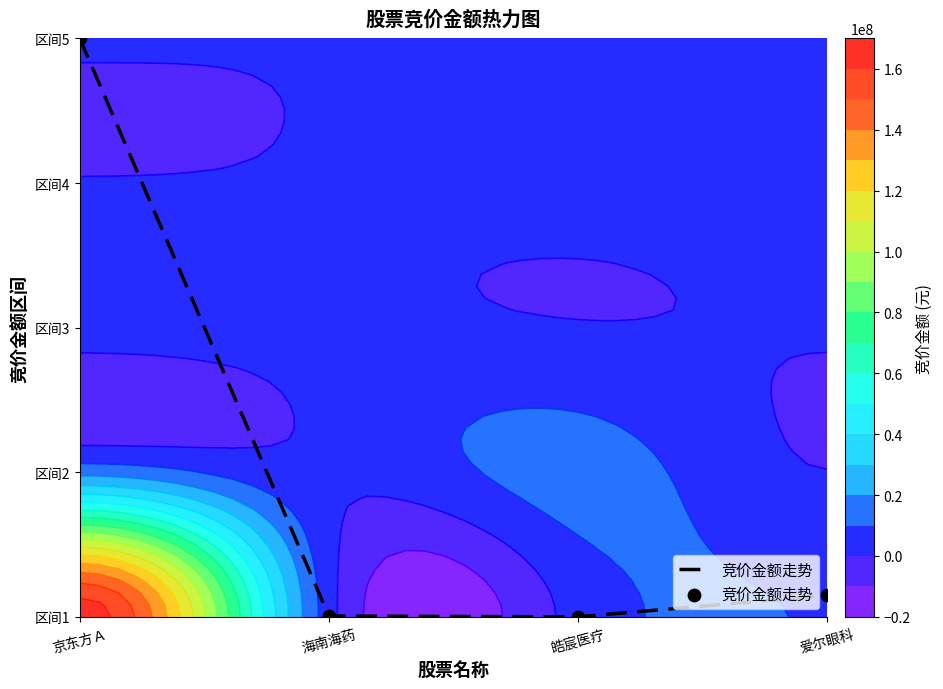

The value at 爱尔眼科 is 0.2. True or false?

False